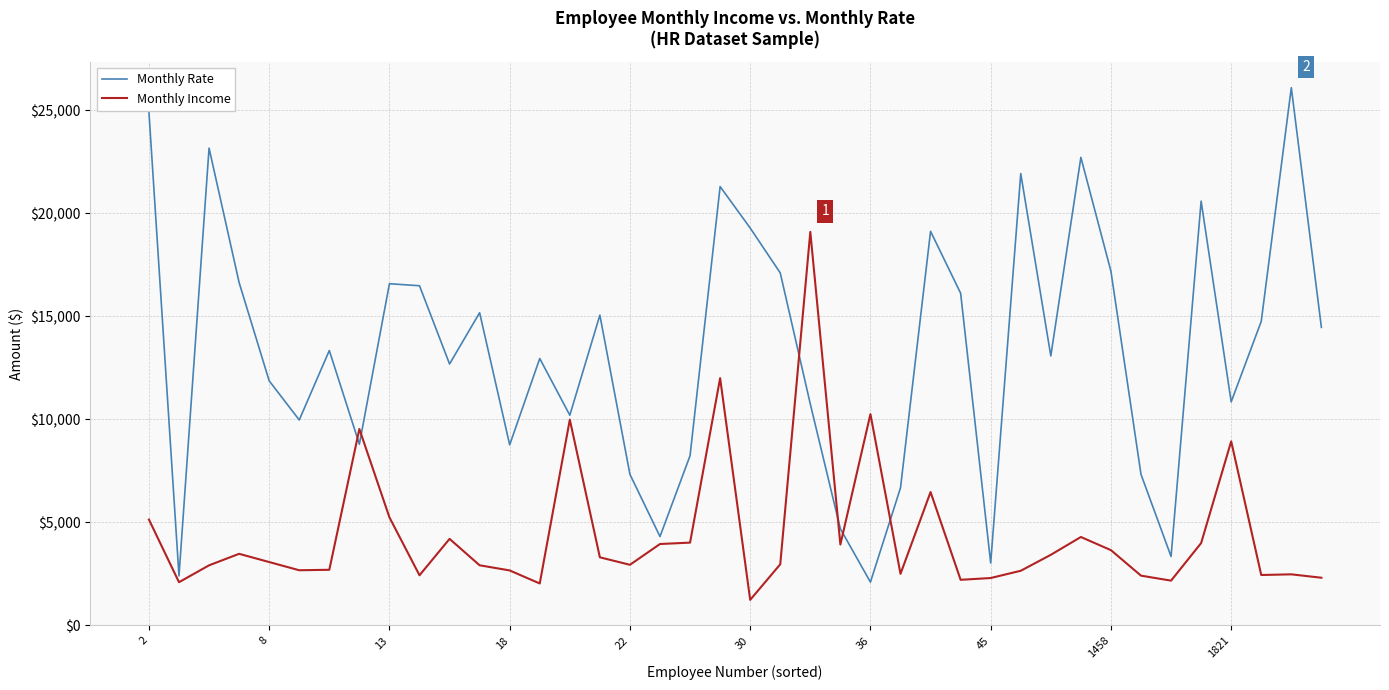

Which series has the widest spread of values?

Monthly Rate